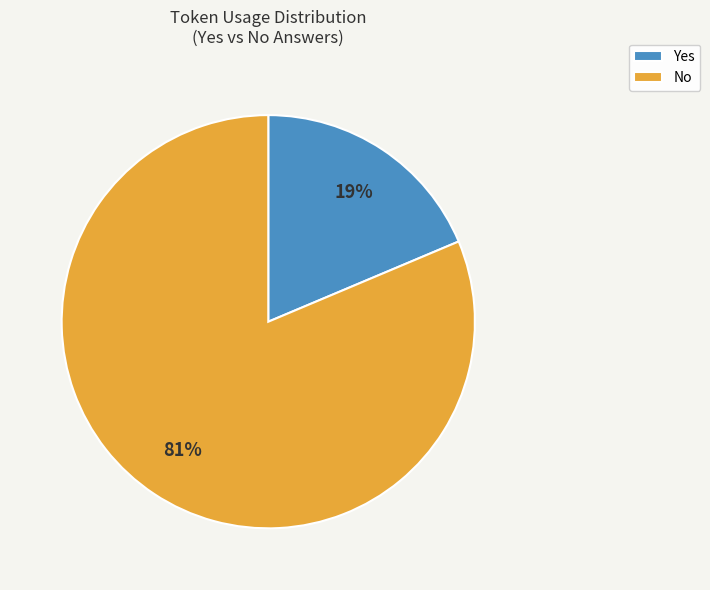

Is there any slice that represents more than half of the pie?

Yes